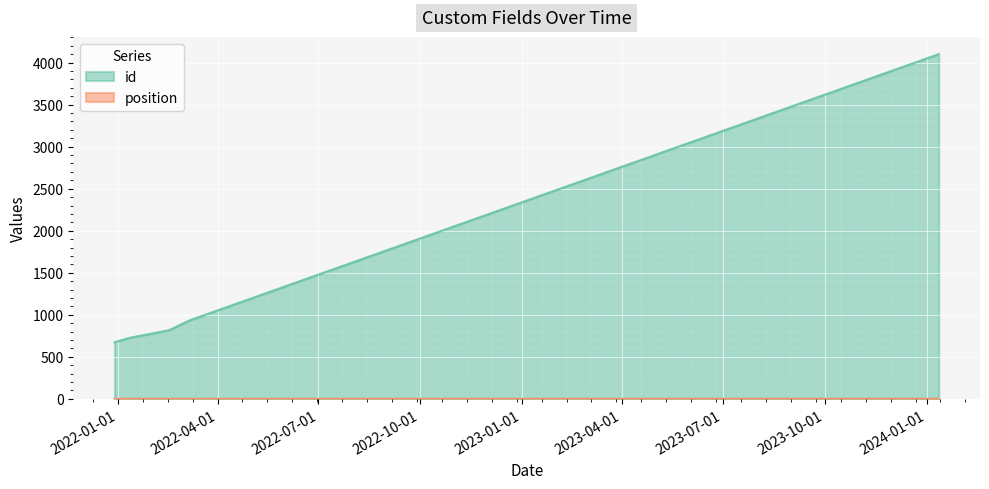

Which series has the widest spread of values?

id